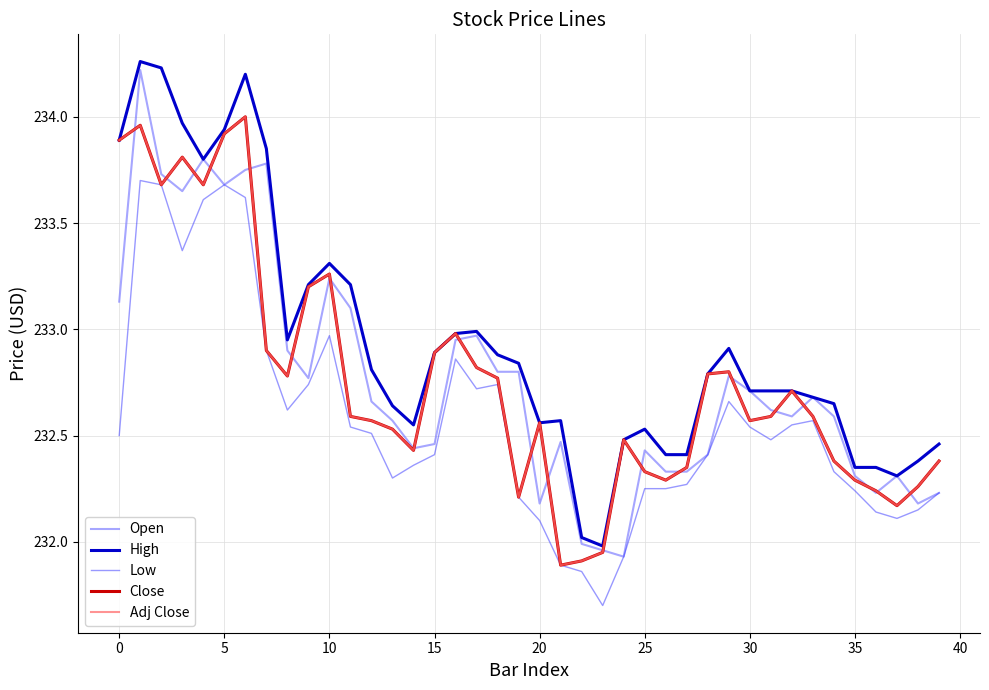

How many lines are shown in the chart?

5